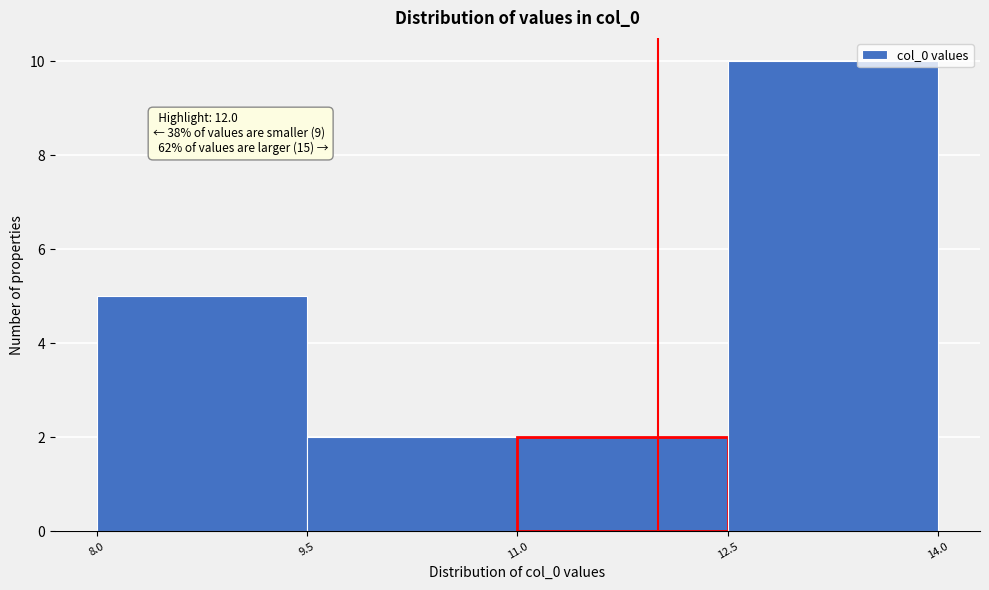

Which range on the x-axis has the tallest bar?

12.5 to 14.0